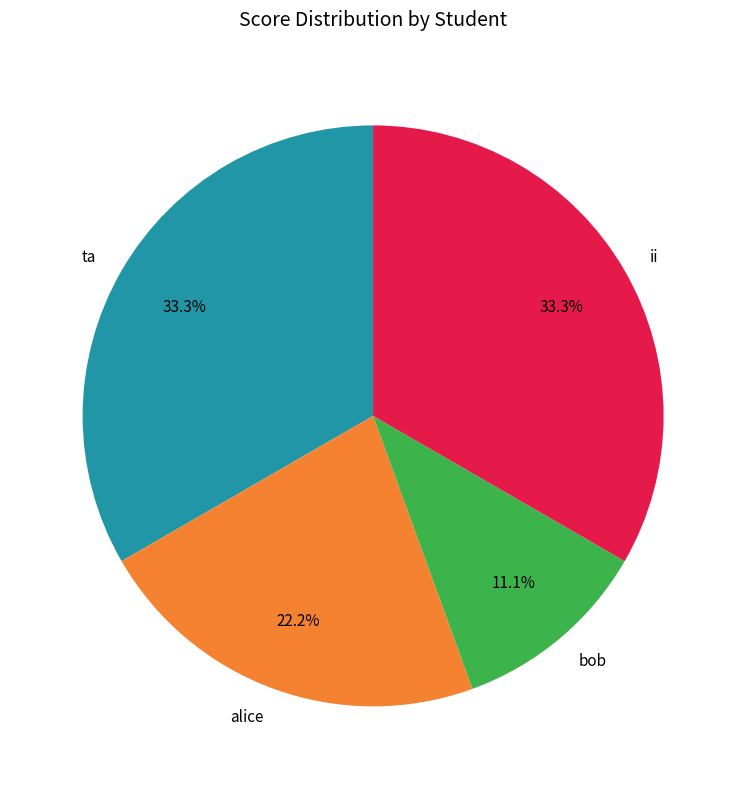

Which has a higher value, bob or alice?

alice